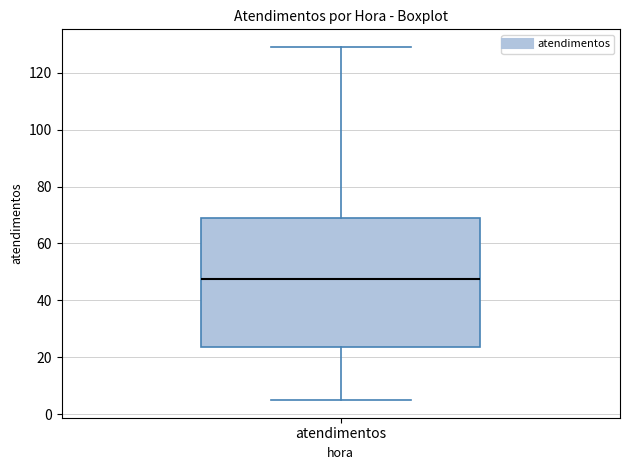

Read this box plot against the y-axis: the position of the median line, the range covered by the box, and the ends of both whiskers. The values are not printed on the chart, so give them approximately, as read against the axis.

median 48, box 24 to 70, whiskers 6 to 130